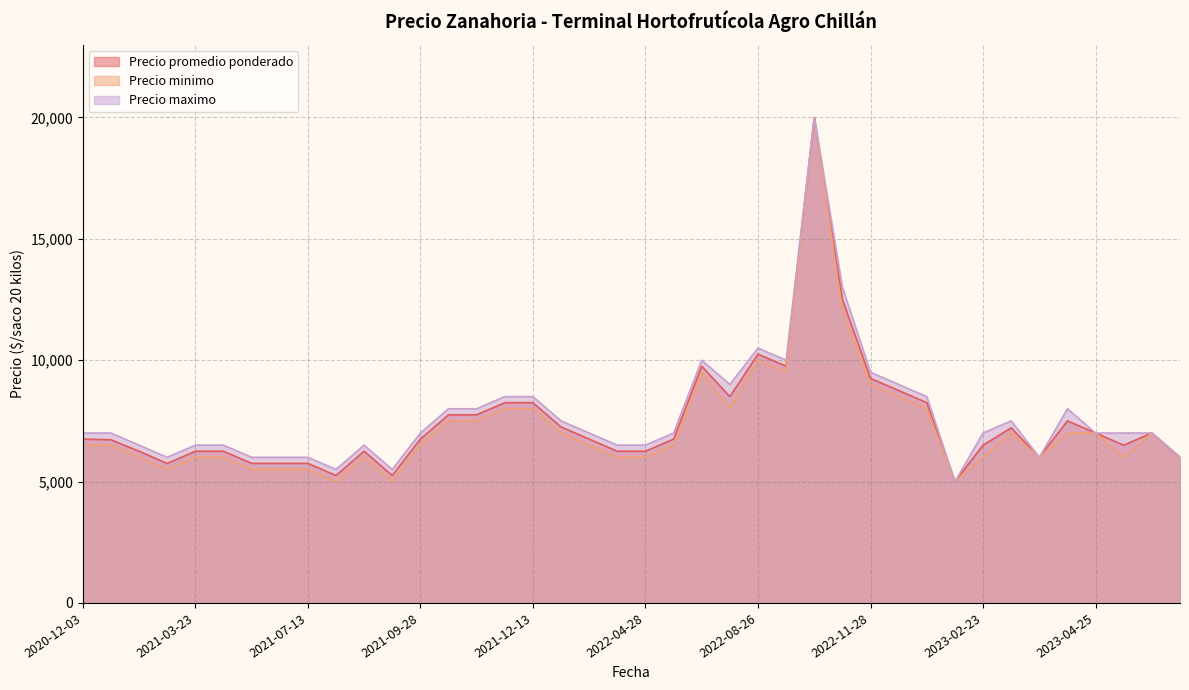

The value of Precio promedio ponderado at 2023-02-23 is 11038. True or false?

False